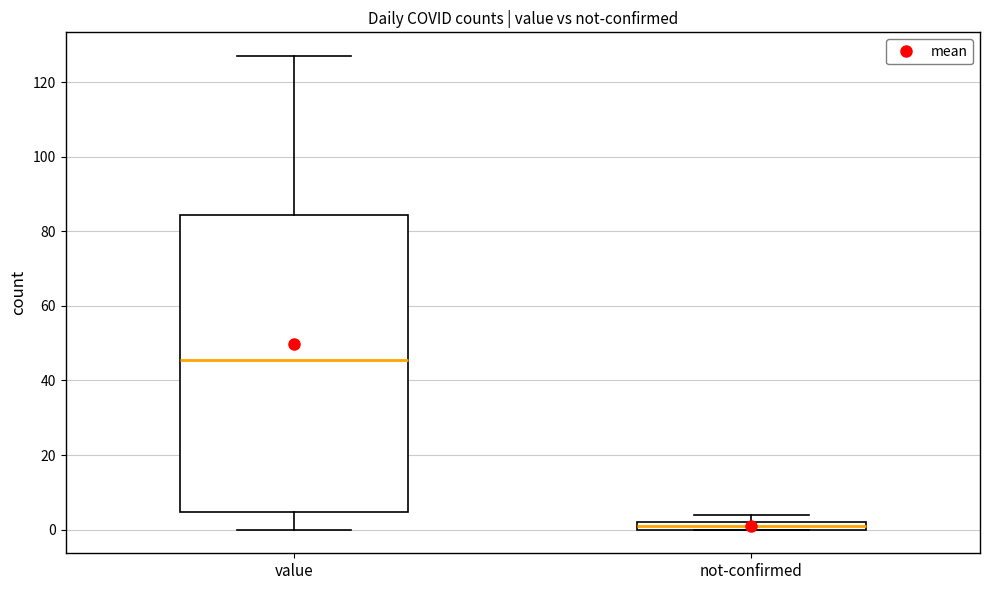

Which box has the highest median line?

value